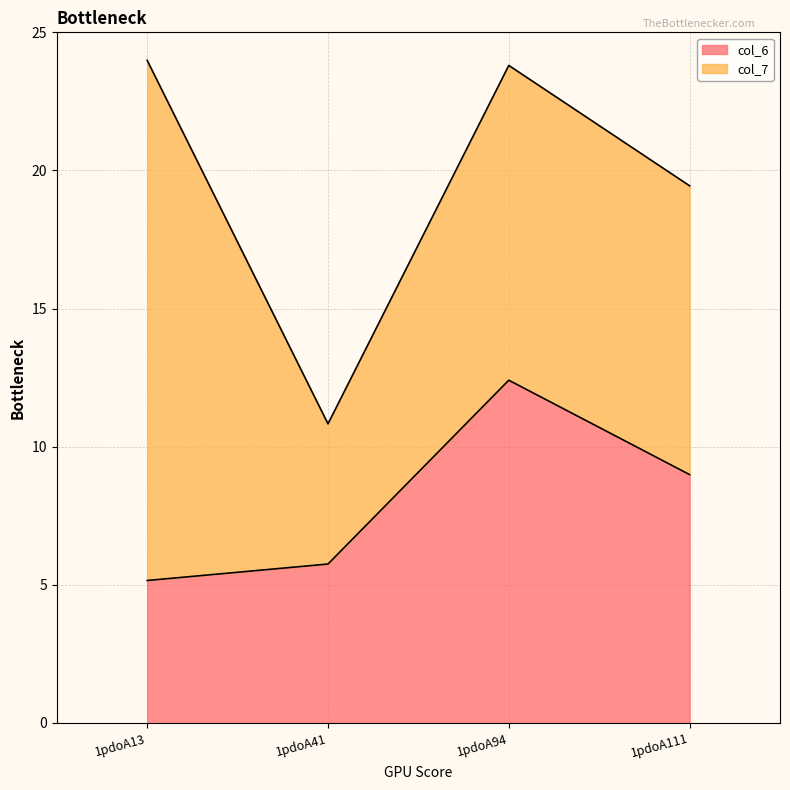

Reading left to right, list the values for the col_6 series.

1pdoA13=5.2	1pdoA41=5.8	1pdoA94=12.4	1pdoA111=9.0